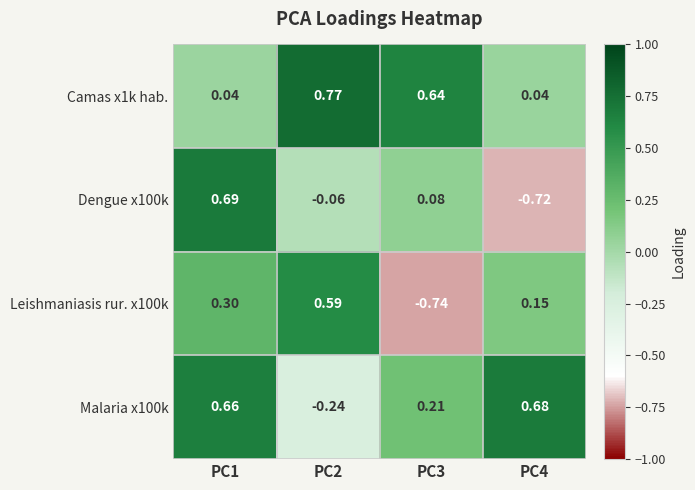

Is the value of Leishmaniasis rur. x100k at PC4 greater than the value of Malaria x100k at PC4?

No